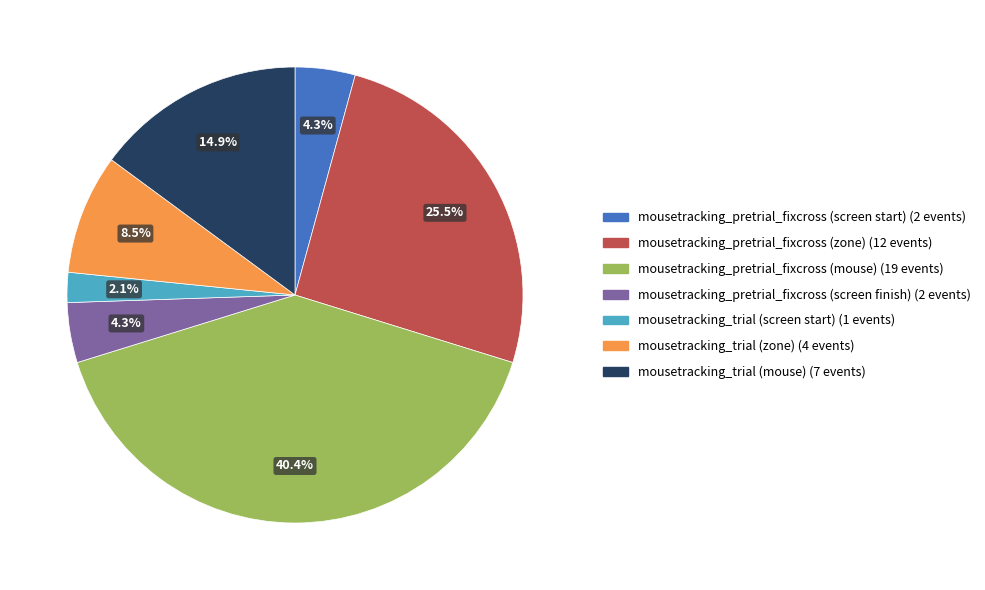

What percentage do mousetracking_trial (zone) and mousetracking_trial (screen start) together represent?

10.6%